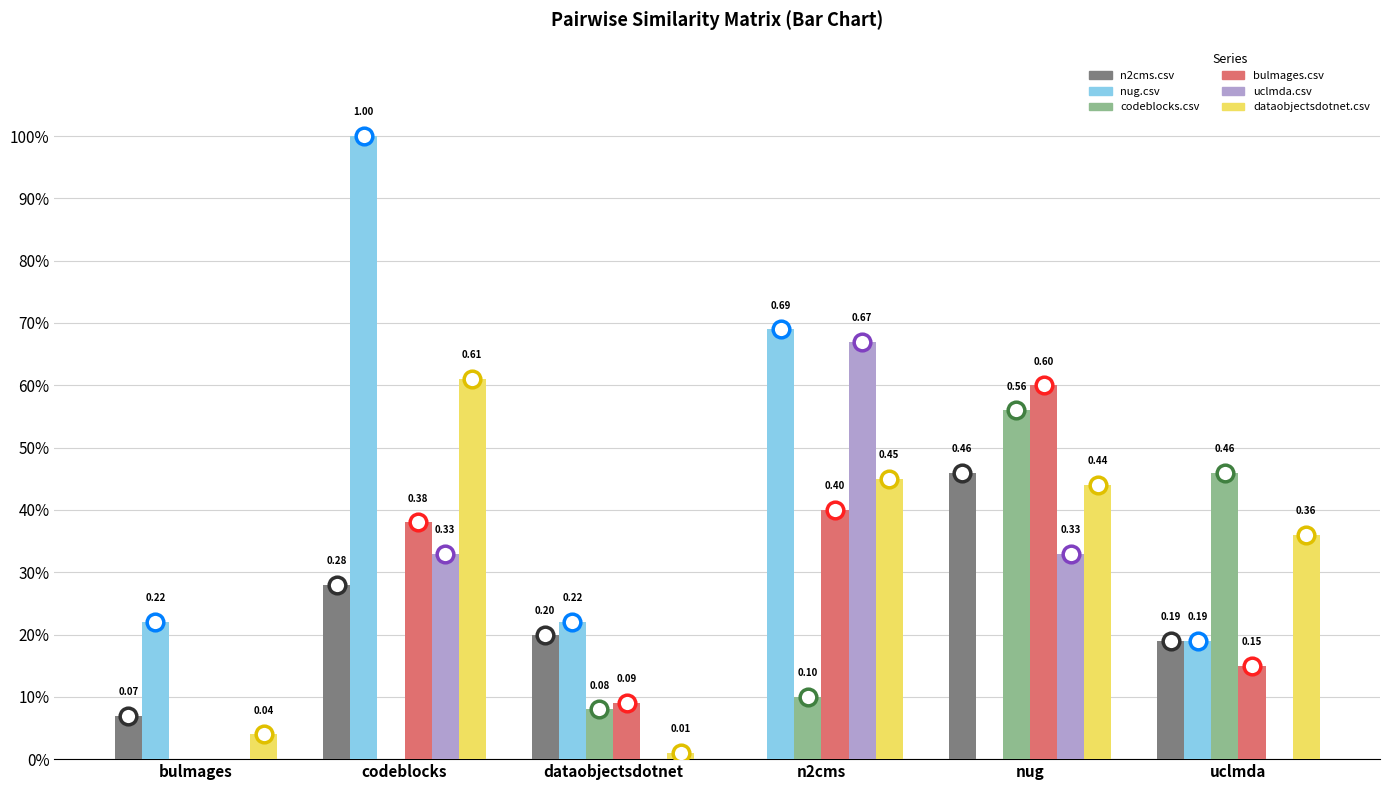

What is the difference between the maximum and minimum values in the dataobjectsdotnet.csv series?

0.6